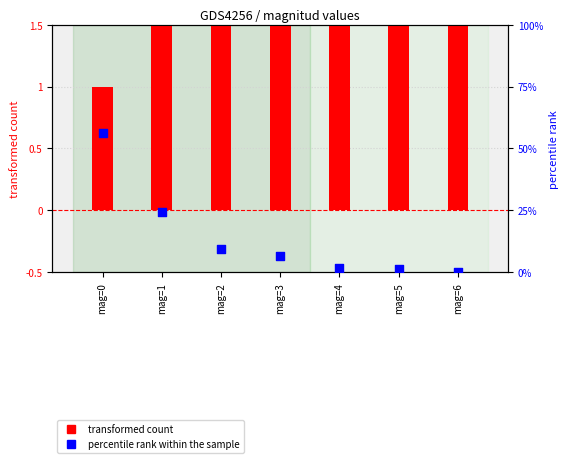

At which category is the sum across all series the highest?

mag=0